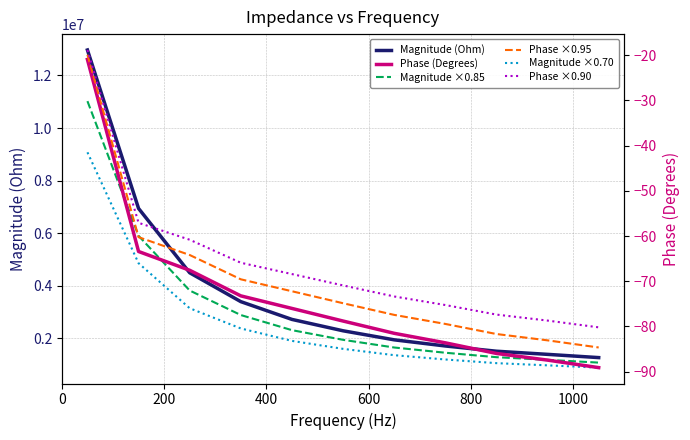

True or false: Magnitude (Ohm) and Phase ×0.90 cross at least once.

False